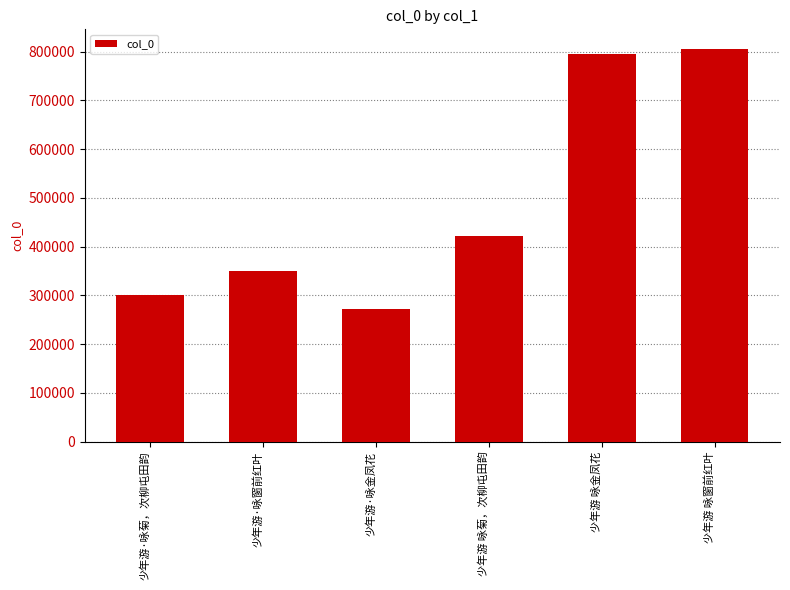

Is it true that the value at 少年游 咏菊，次柳屯田韵 is 727754?

False